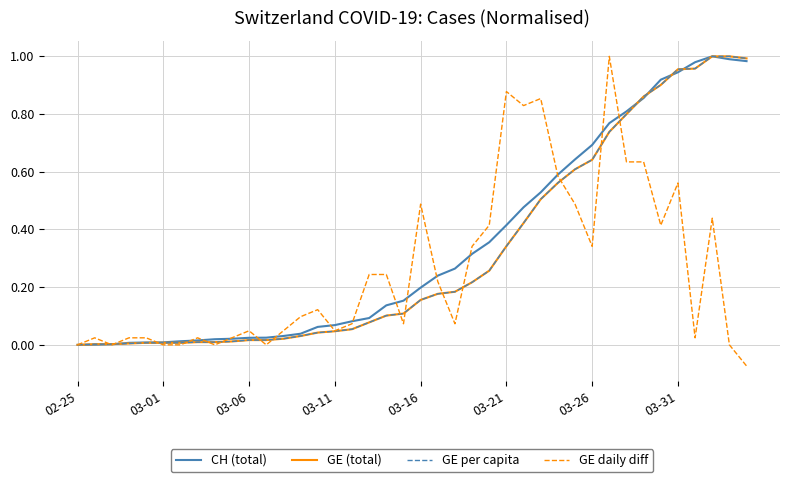

True or false: GE (total) has more than 2 interior local peaks.

False